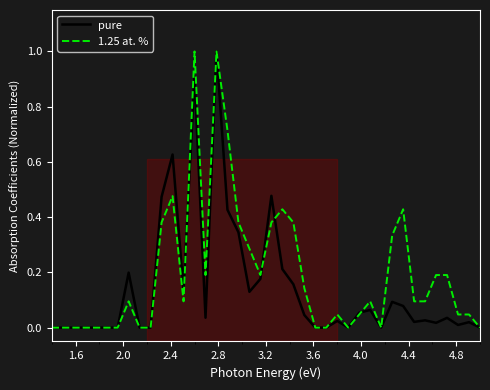

What is the highest value of the 1.25 at. % series?

1.0